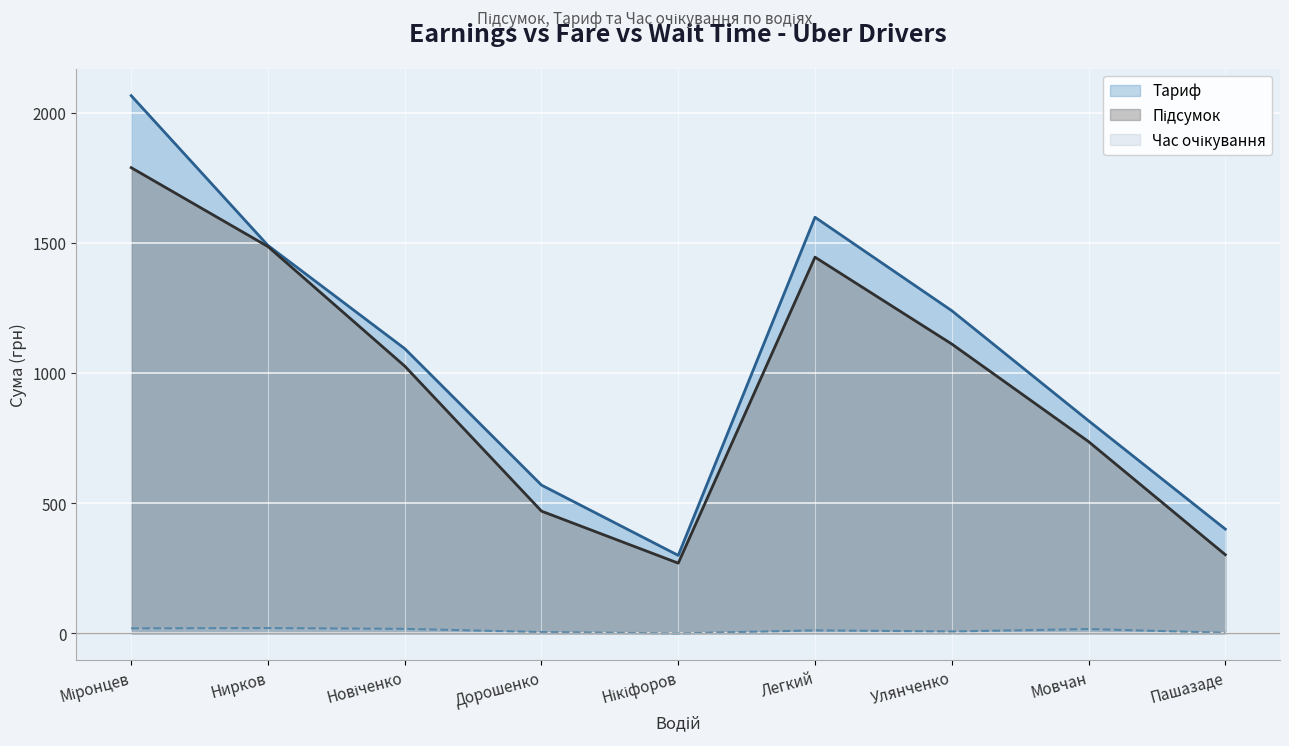

What is the difference between the maximum and minimum values in the Тариф series?

1765.9